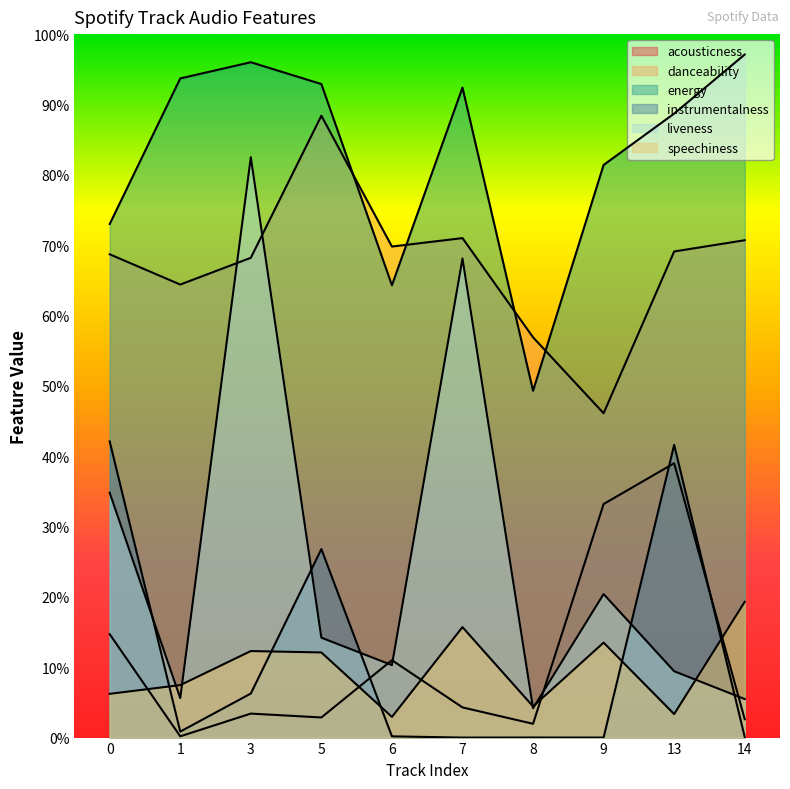

Does the chart display data point markers on the line(s)?

No